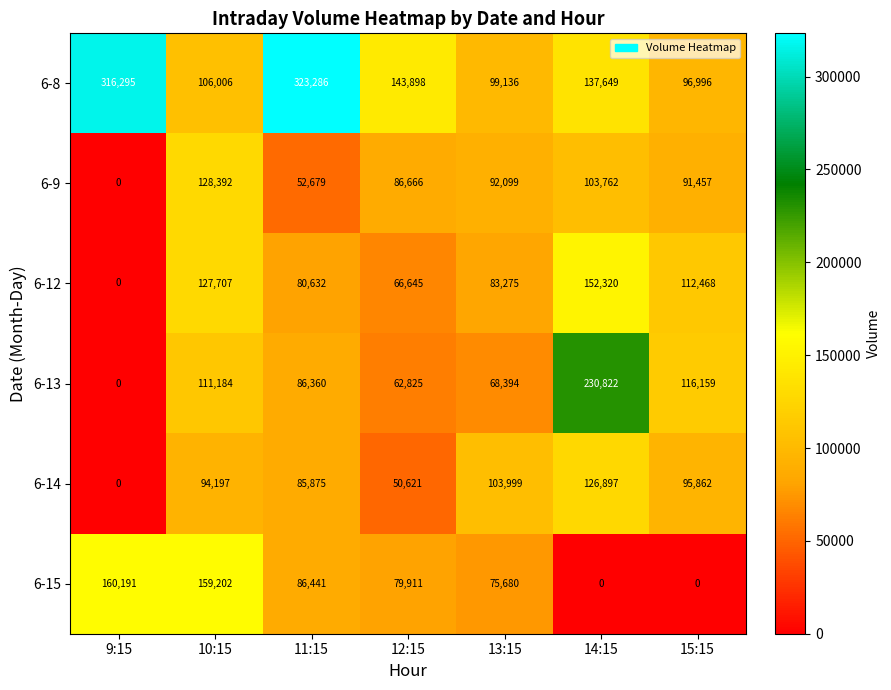

How many data points in 6-9 are less than 91457?

3